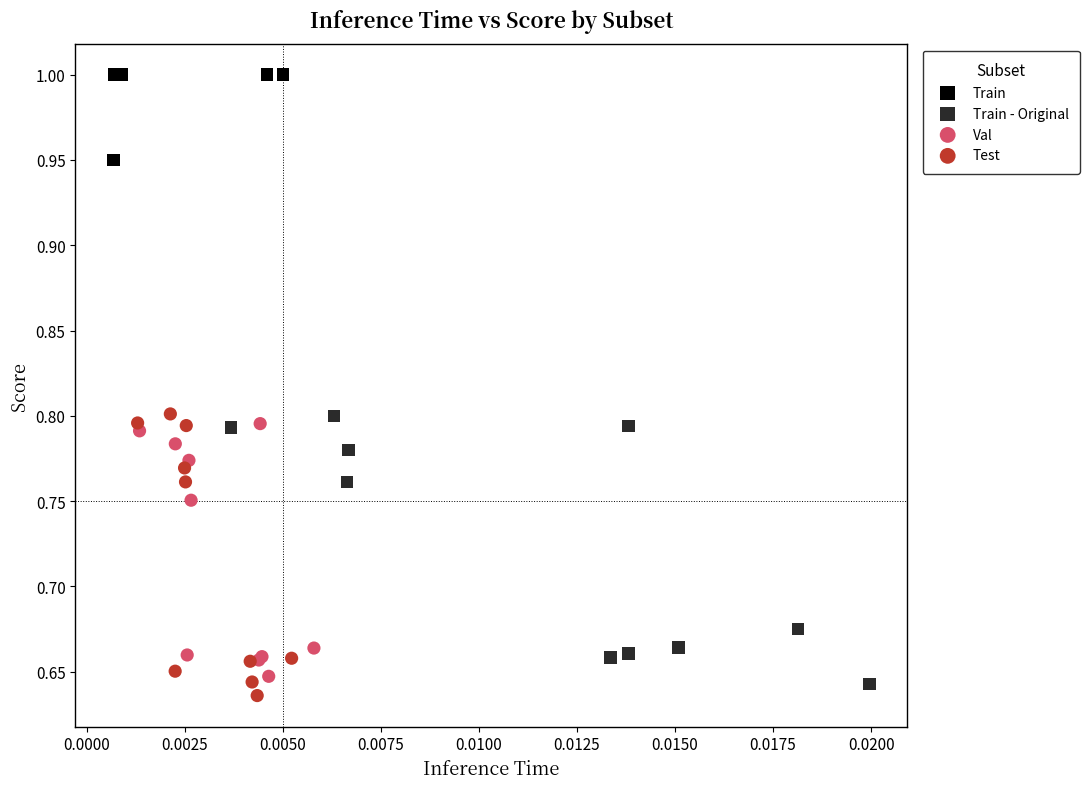

Which series contains the highest Y value?

Train